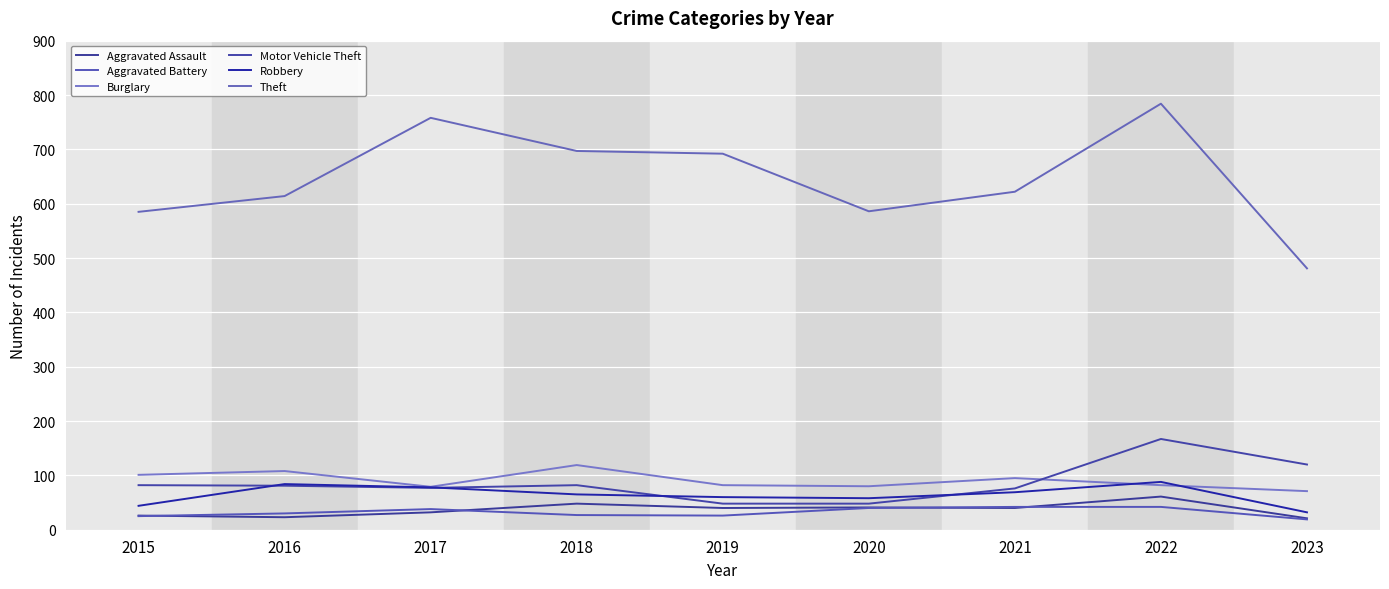

At which category does Aggravated Battery reach its first local valley?

2019